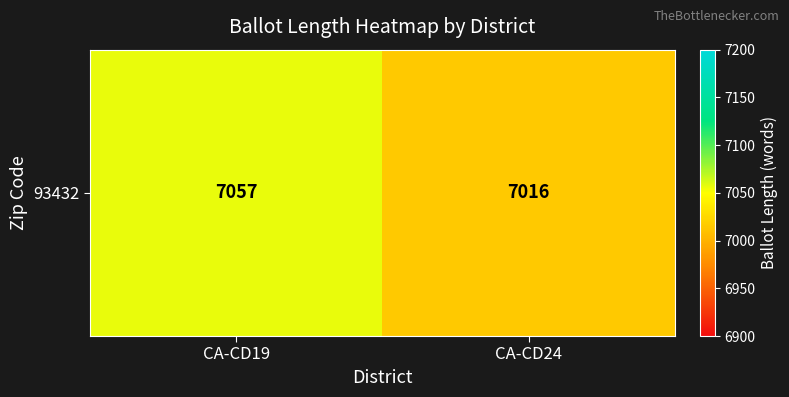

Reading left to right, list all the values displayed in this chart.

CA-CD19=7057	CA-CD24=7016